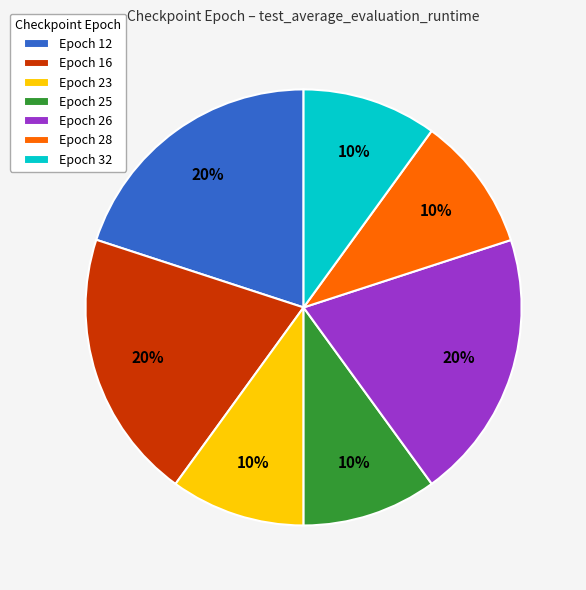

Is it true that Epoch 26 is 8% of the pie?

False